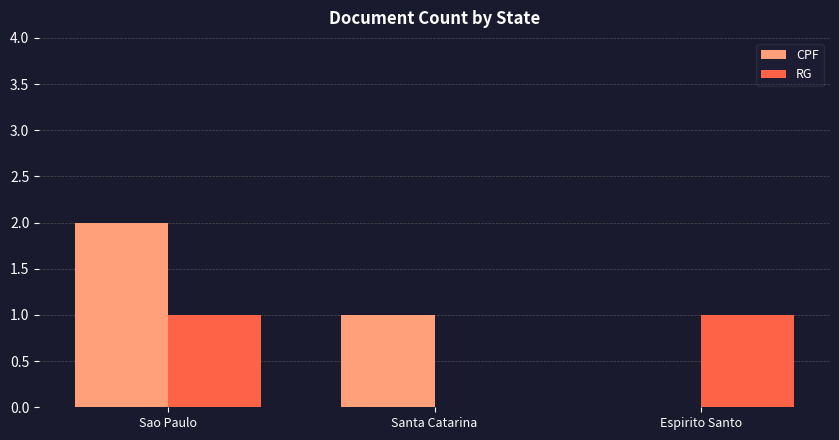

How many series are shown in this chart?

2